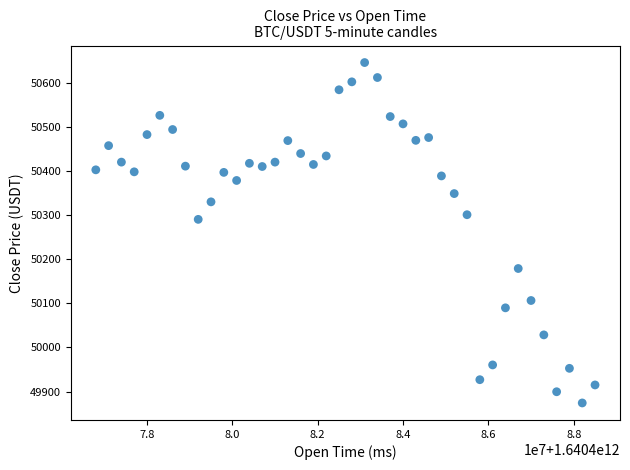

What Y value in the scatter plot is closest to 50259?

50290.3